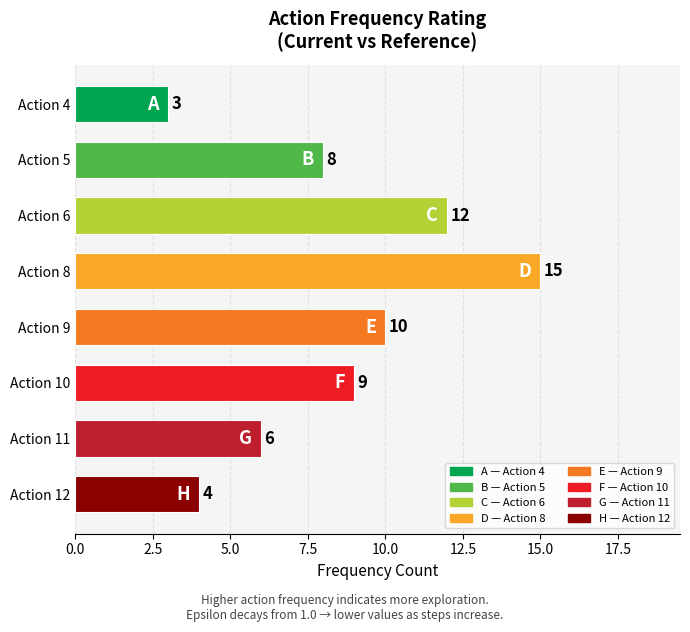

The value at Action 12 is 4. True or false?

True